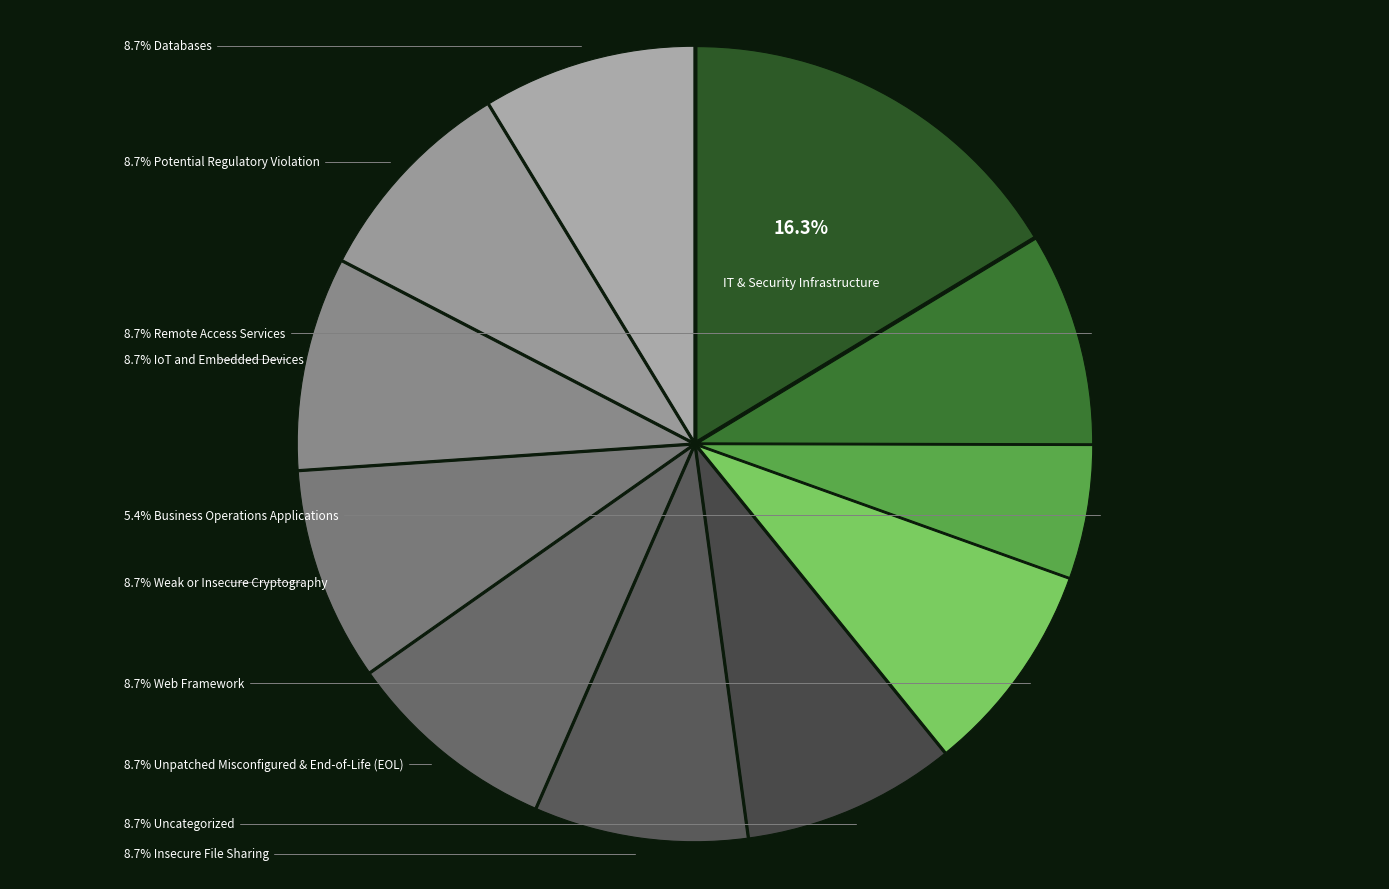

Does any single category account for the majority?

No